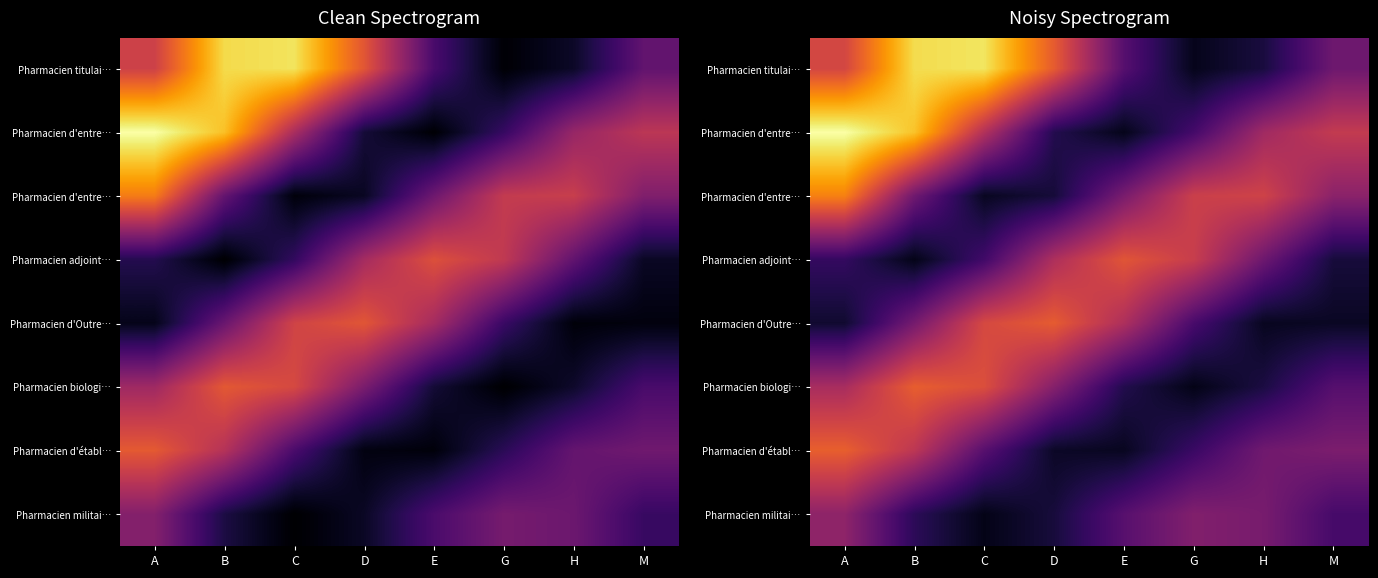

What is the total value across all series at H?

11.0